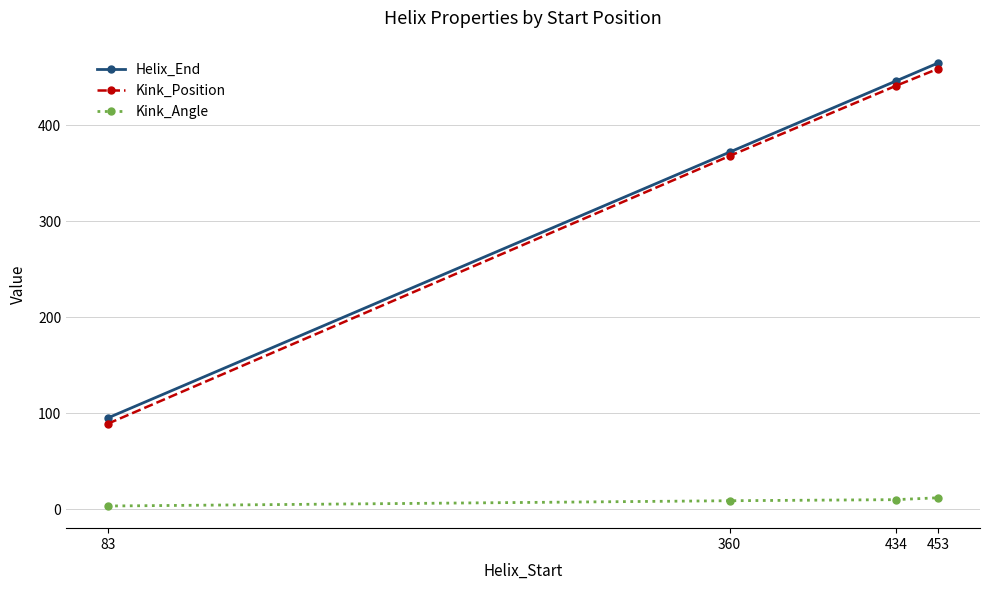

True or false: Kink_Angle and Kink_Position cross at least once.

False